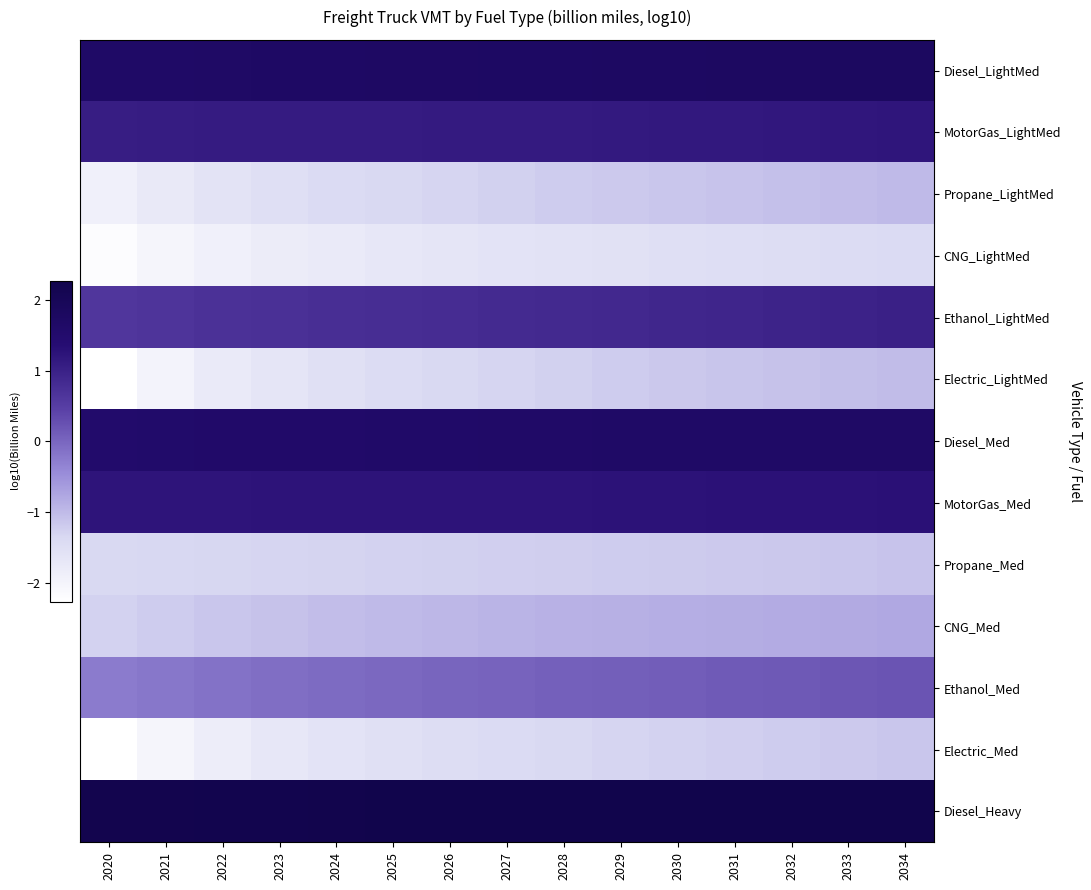

Reading right to left, transcribe all the data shown in this chart.

Diesel_LightMed: 2034=1.8	2033=1.8	2032=1.8	2031=1.8	2030=1.8	2029=1.7	2028=1.7	2027=1.7	2026=1.7	2025=1.7	2024=1.7	2023=1.7	2022=1.7	2021=1.7	2020=1.6
MotorGas_LightMed: 2034=1.2	2033=1.2	2032=1.2	2031=1.2	2030=1.1	2029=1.1	2028=1.1	2027=1.1	2026=1.1	2025=1.1	2024=1.1	2023=1.1	2022=1.1	2021=1.1	2020=1.1
Propane_LightMed: 2034=-1.0	2033=-1.0	2032=-1.1	2031=-1.1	2030=-1.1	2029=-1.2	2028=-1.2	2027=-1.3	2026=-1.3	2025=-1.4	2024=-1.4	2023=-1.5	2022=-1.6	2021=-1.7	2020=-1.9
CNG_LightMed: 2034=-1.4	2033=-1.4	2032=-1.5	2031=-1.5	2030=-1.5	2029=-1.6	2028=-1.6	2027=-1.6	2026=-1.7	2025=-1.7	2024=-1.8	2023=-1.8	2022=-1.9	2021=-2.0	2020=-2.2
Ethanol_LightMed: 2034=1.0	2033=1.0	2032=1.0	2031=0.9	2030=0.9	2029=0.9	2028=0.8	2027=0.8	2026=0.8	2025=0.8	2024=0.7	2023=0.7	2022=0.7	2021=0.7	2020=0.6
Electric_LightMed: 2034=-1.0	2033=-1.1	2032=-1.1	2031=-1.1	2030=-1.2	2029=-1.2	2028=-1.3	2027=-1.3	2026=-1.4	2025=-1.5	2024=-1.5	2023=-1.6	2022=-1.8	2021=-2.0	2020=-2.3
Diesel_Med: 2034=1.7	2033=1.7	2032=1.7	2031=1.7	2030=1.7	2029=1.6	2028=1.6	2027=1.6	2026=1.6	2025=1.6	2024=1.6	2023=1.6	2022=1.6	2021=1.5	2020=1.5
MotorGas_Med: 2034=1.3	2033=1.3	2032=1.3	2031=1.3	2030=1.3	2029=1.3	2028=1.2	2027=1.2	2026=1.2	2025=1.2	2024=1.2	2023=1.2	2022=1.2	2021=1.2	2020=1.2
Propane_Med: 2034=-1.1	2033=-1.1	2032=-1.2	2031=-1.2	2030=-1.2	2029=-1.2	2028=-1.2	2027=-1.3	2026=-1.3	2025=-1.3	2024=-1.3	2023=-1.3	2022=-1.3	2021=-1.4	2020=-1.4
CNG_Med: 2034=-0.8	2033=-0.8	2032=-0.8	2031=-0.8	2030=-0.9	2029=-0.9	2028=-0.9	2027=-0.9	2026=-1.0	2025=-1.0	2024=-1.0	2023=-1.1	2022=-1.1	2021=-1.2	2020=-1.3
Ethanol_Med: 2034=0.2	2033=0.2	2032=0.2	2031=0.1	2030=0.1	2029=0.1	2028=0.1	2027=0.0	2026=0.0	2025=-0.0	2024=-0.1	2023=-0.1	2022=-0.1	2021=-0.2	2020=-0.3
Electric_Med: 2034=-1.1	2033=-1.2	2032=-1.2	2031=-1.2	2030=-1.3	2029=-1.3	2028=-1.4	2027=-1.4	2026=-1.5	2025=-1.5	2024=-1.6	2023=-1.7	2022=-1.8	2021=-2.0	2020=-2.3
Diesel_Heavy: 2034=2.3	2033=2.3	2032=2.3	2031=2.3	2030=2.3	2029=2.3	2028=2.3	2027=2.3	2026=2.3	2025=2.3	2024=2.2	2023=2.2	2022=2.2	2021=2.2	2020=2.2